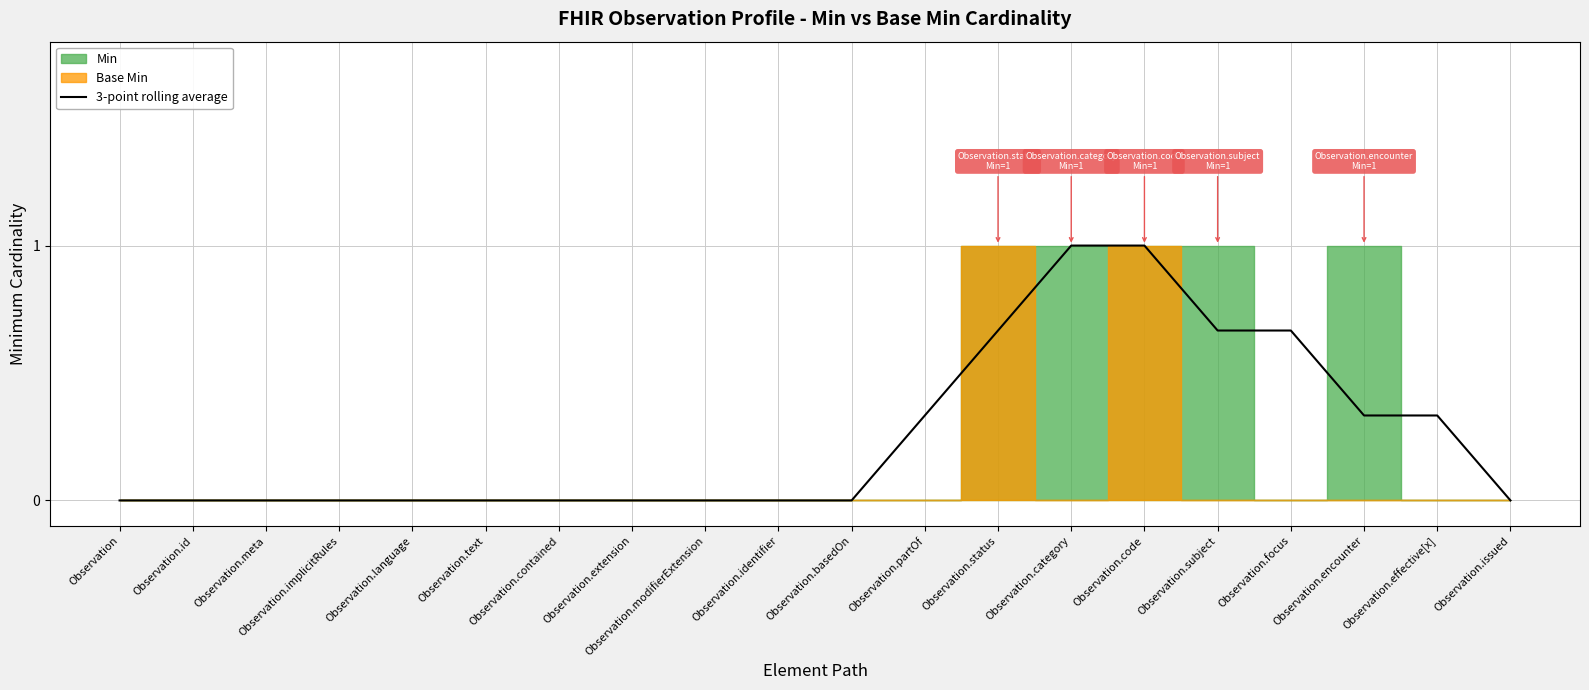

The value of 3-point rolling average at Observation.basedOn is 0.0. True or false?

True